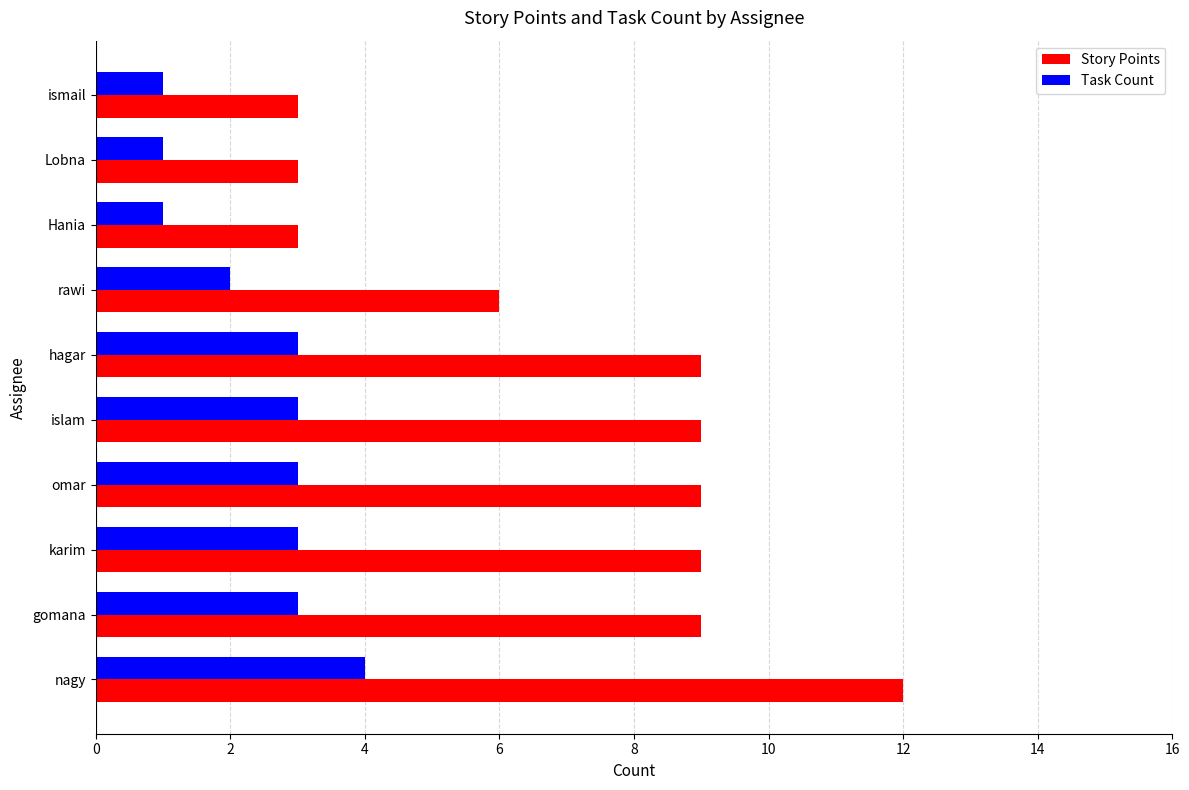

What are all the series names shown in the legend?

Story Points, Task Count